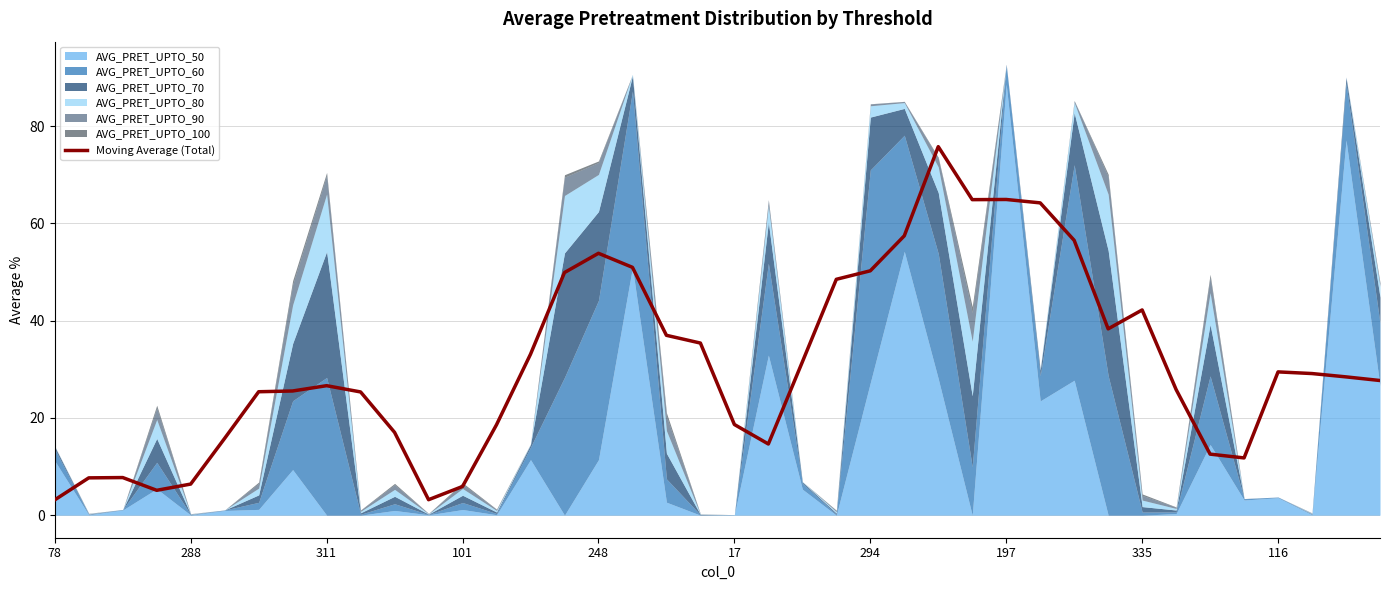

How many data points are less than 28?

20